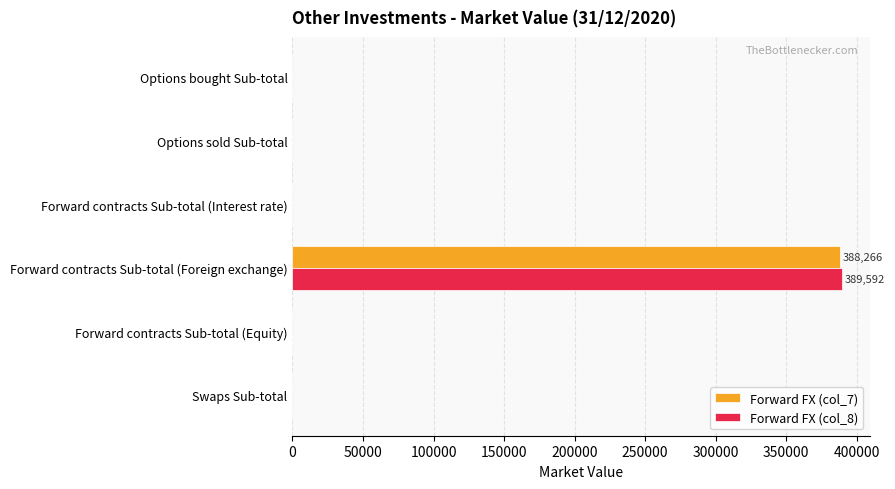

Is it true that Forward FX (col_8) equals -140263 at Forward contracts Sub-total (Interest rate)?

False